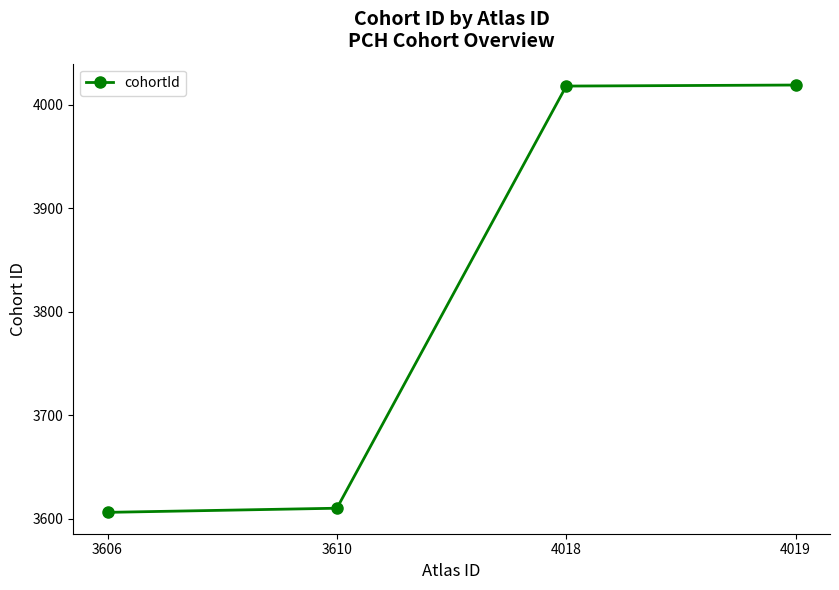

True or false: there are more than 2 points higher than both neighbors.

False